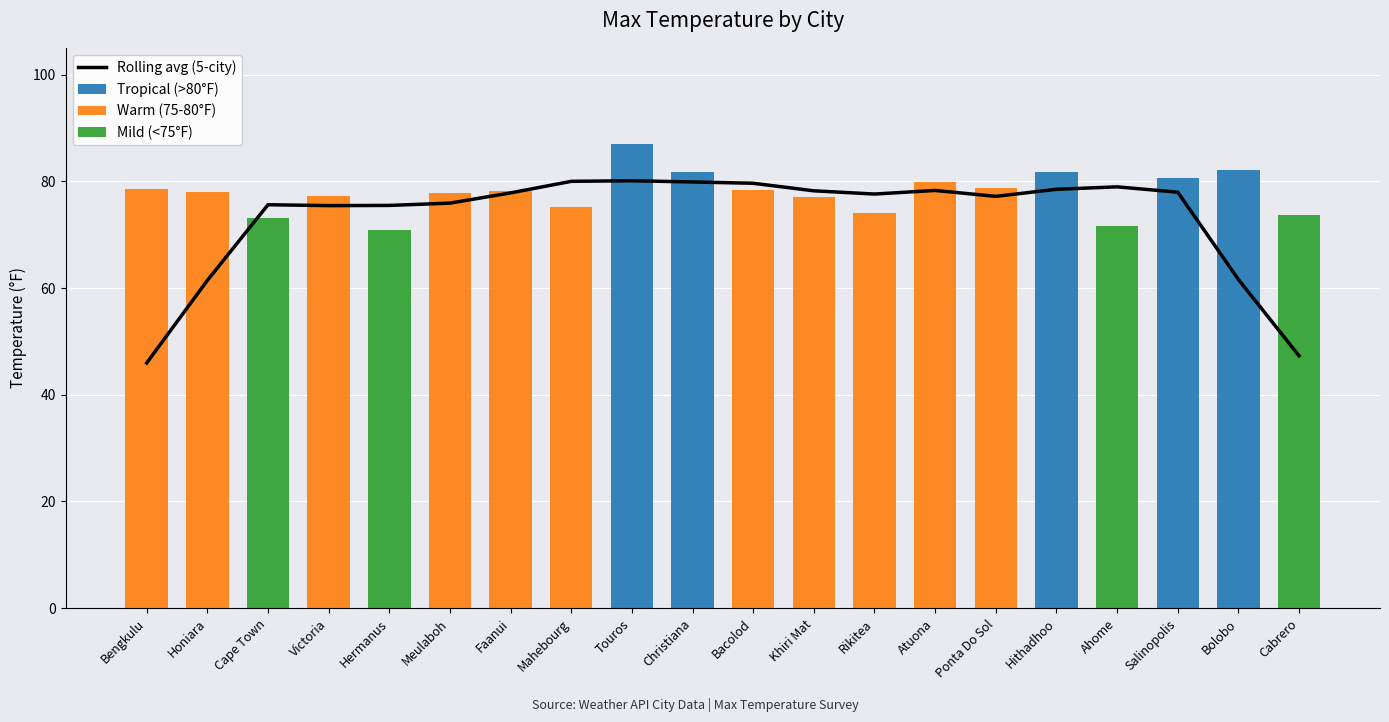

How many data points does each series have?

20